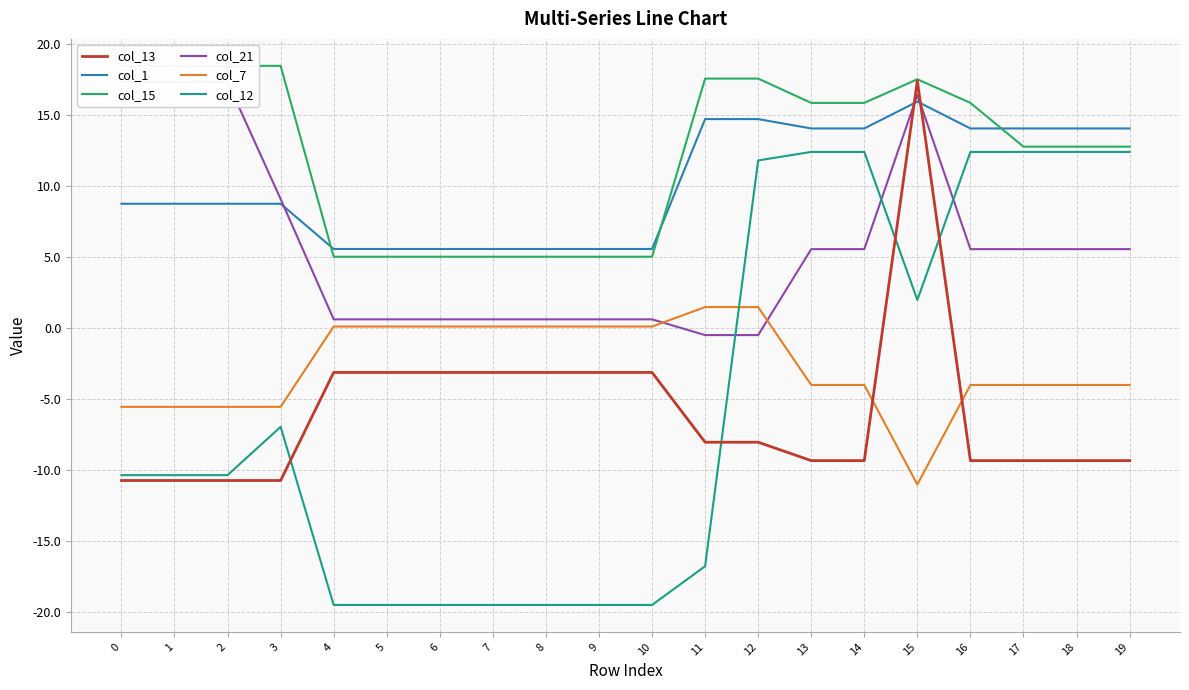

What is the difference between the highest and lowest values at 11?

34.3